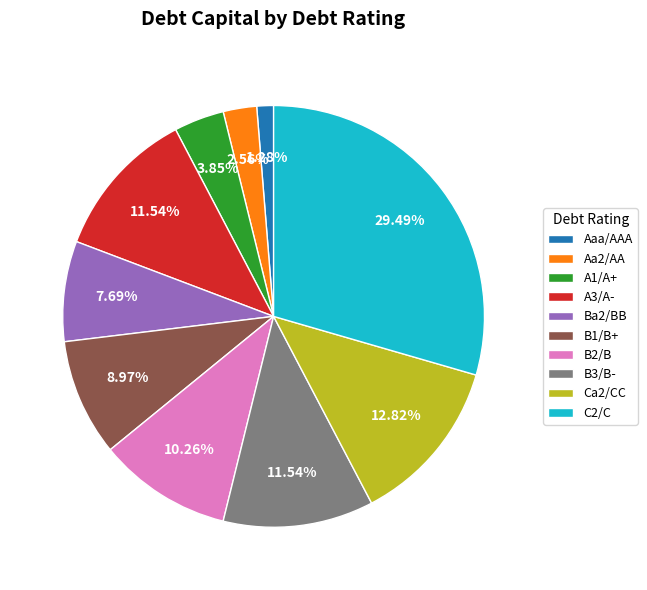

Is Aaa/AAA the majority of the pie?

No